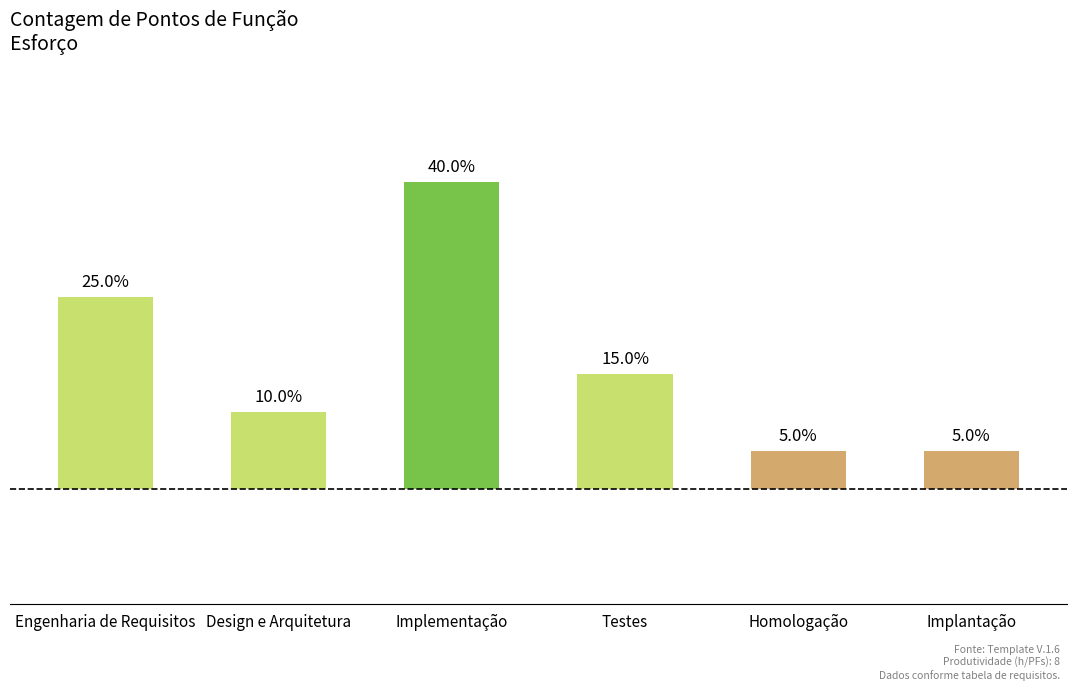

List the labels in order of value, largest first.

Implementação, Engenharia de Requisitos, Testes, Design e Arquitetura, Homologação, Implantação